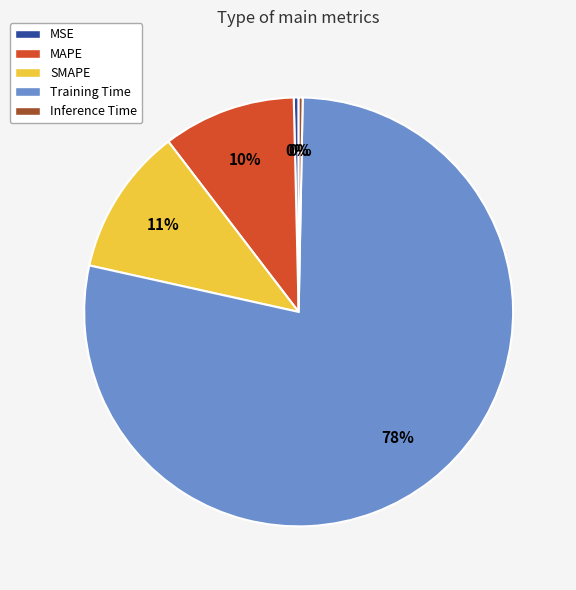

How many slices are in this pie chart?

5